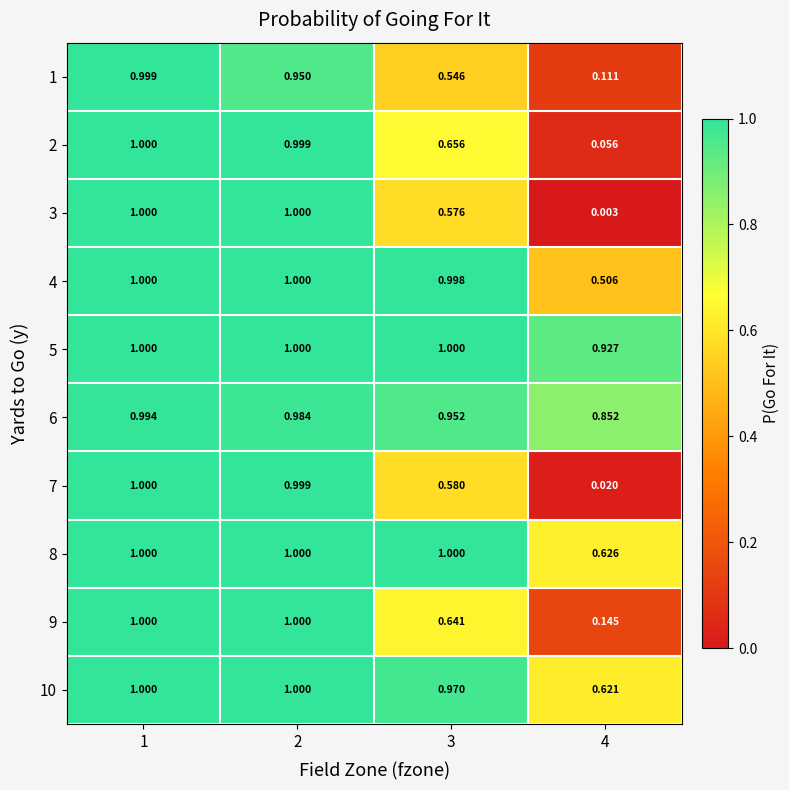

Is the value of 9 at 3 greater than the value of 1 at 3?

Yes